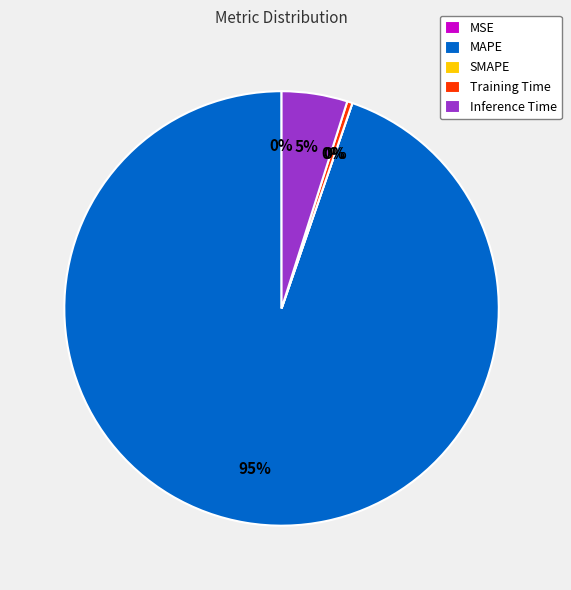

Which category has the biggest portion of the pie?

MAPE